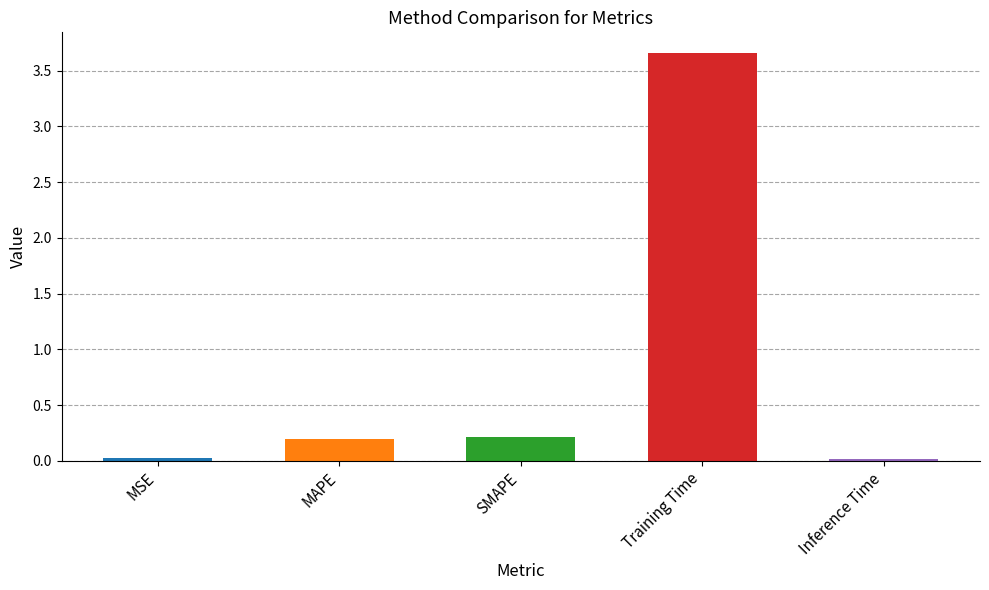

What position from the right is MSE?

5